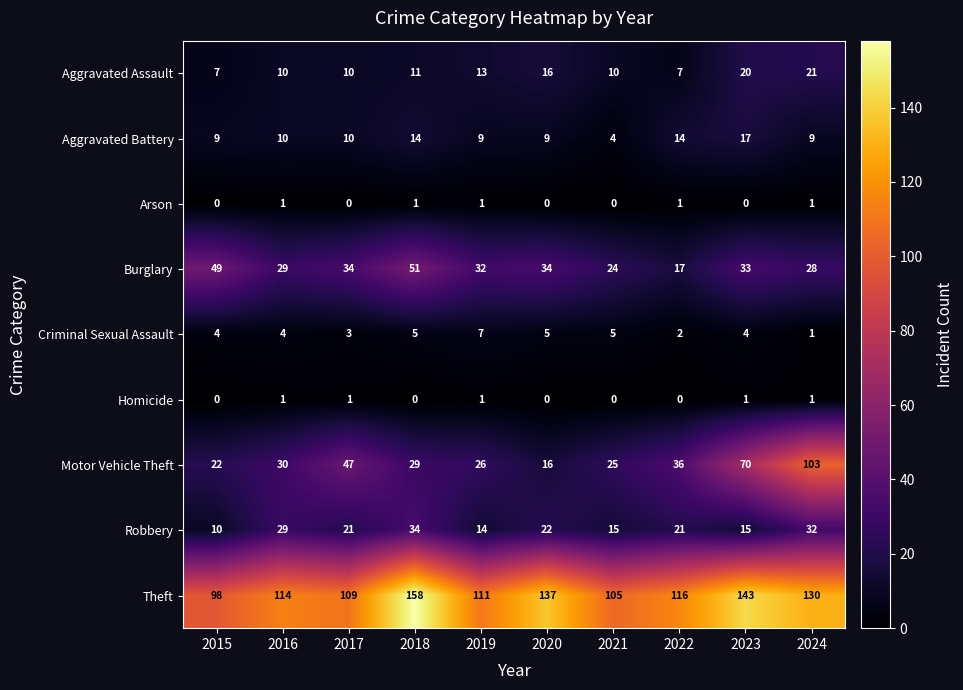

What is the approximate value of Burglary at 2015, to the nearest 10?

50